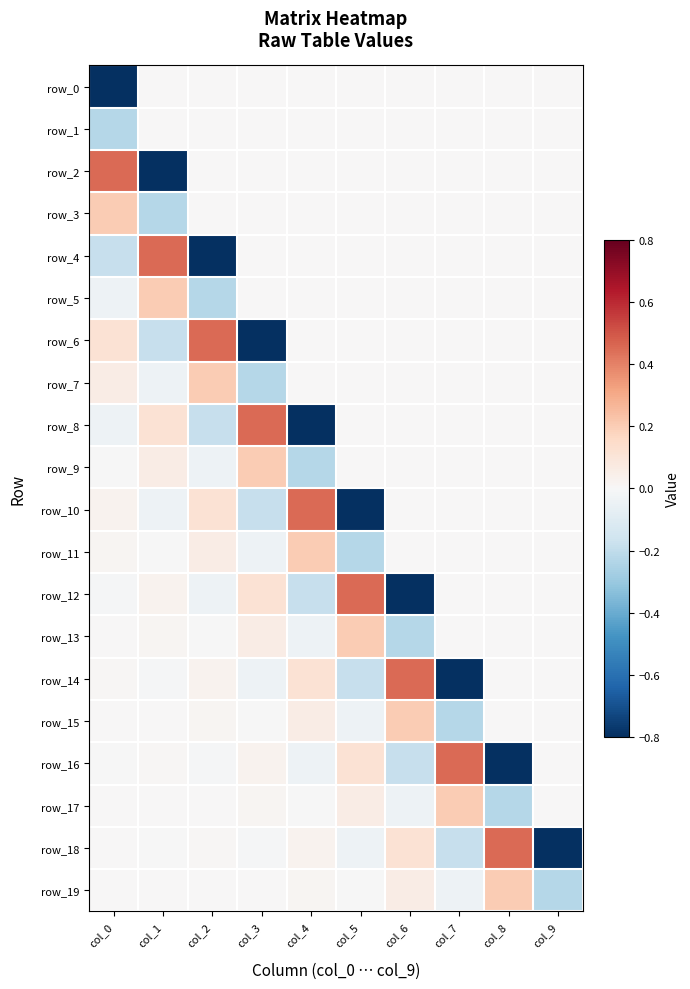

What is the spread (max minus min) of values at col_6?

1.3